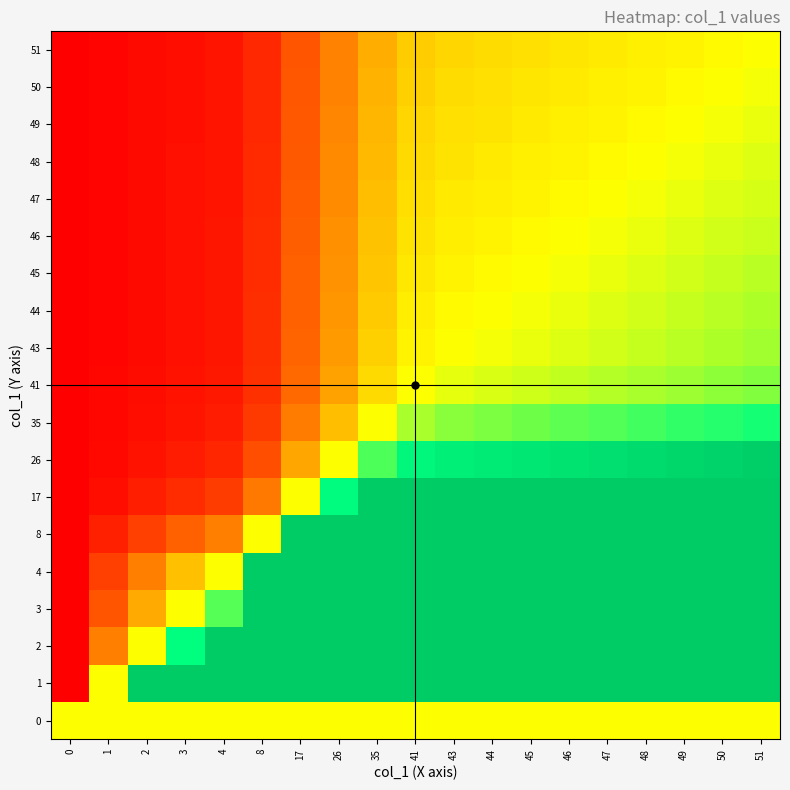

Count the number of categories in the chart.

19